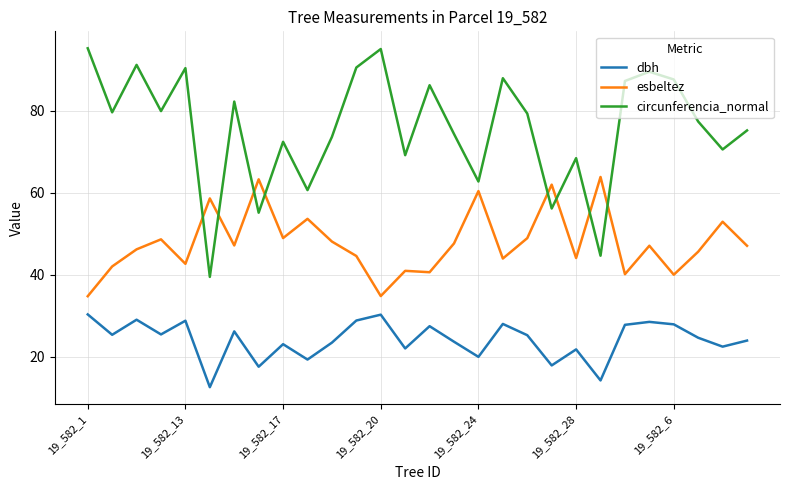

Which series has the largest total across all categories?

circunferencia_normal